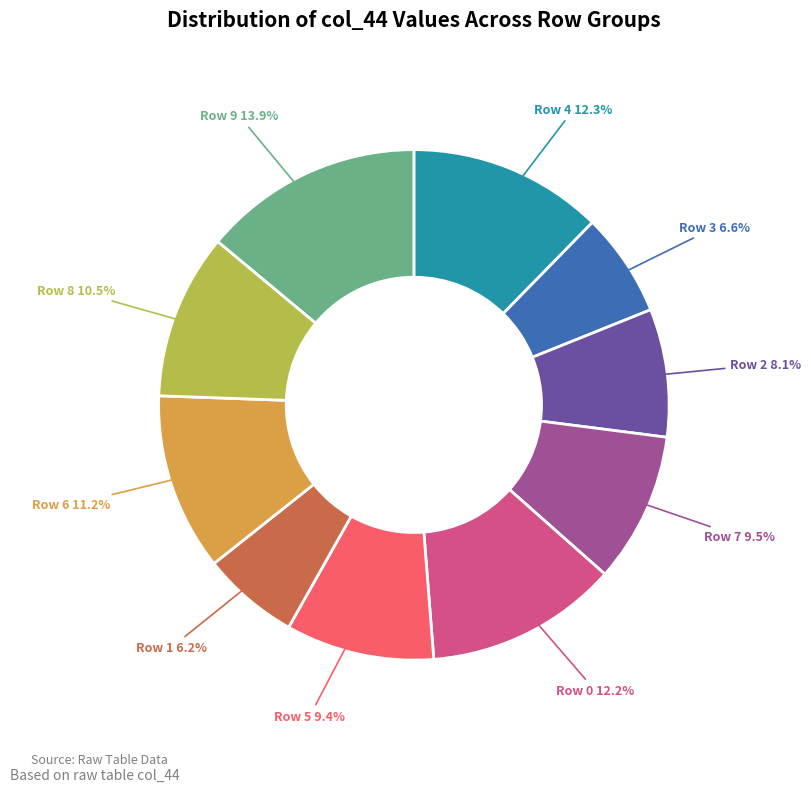

Is there a majority slice in this chart?

No